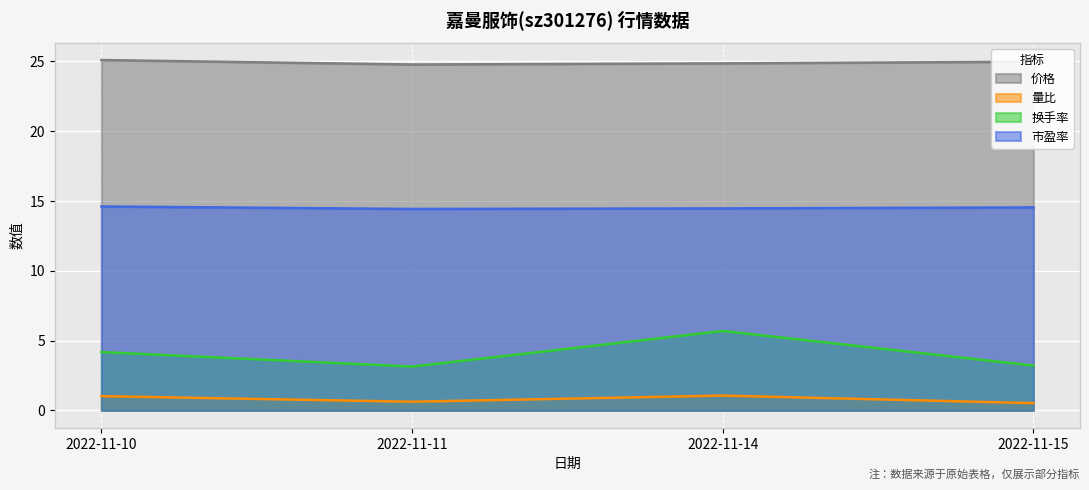

Reading right to left, transcribe all the data shown in this chart.

价格: 2022-11-15=25.0	2022-11-14=24.9	2022-11-11=24.8	2022-11-10=25.1
量比: 2022-11-15=0.5	2022-11-14=1.1	2022-11-11=0.6	2022-11-10=1.0
换手率: 2022-11-15=3.2	2022-11-14=5.7	2022-11-11=3.1	2022-11-10=4.2
市盈率: 2022-11-15=14.5	2022-11-14=14.5	2022-11-11=14.4	2022-11-10=14.6